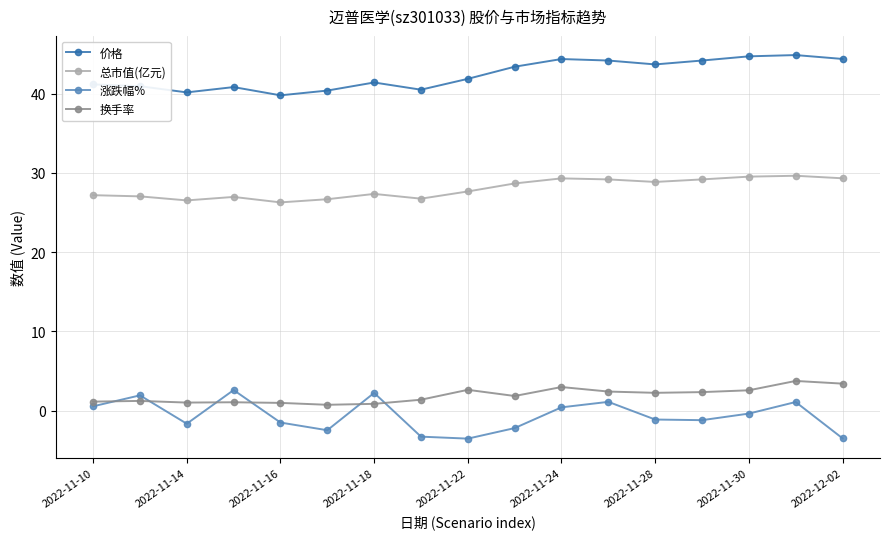

What is the value of the 换手率 point at the 2nd from the left?

1.2